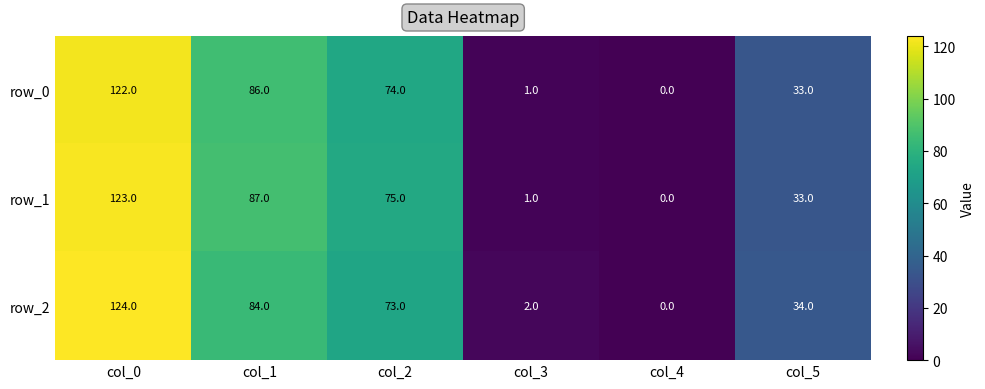

What is the difference between the second highest and minimum values in the row_2 series?

84